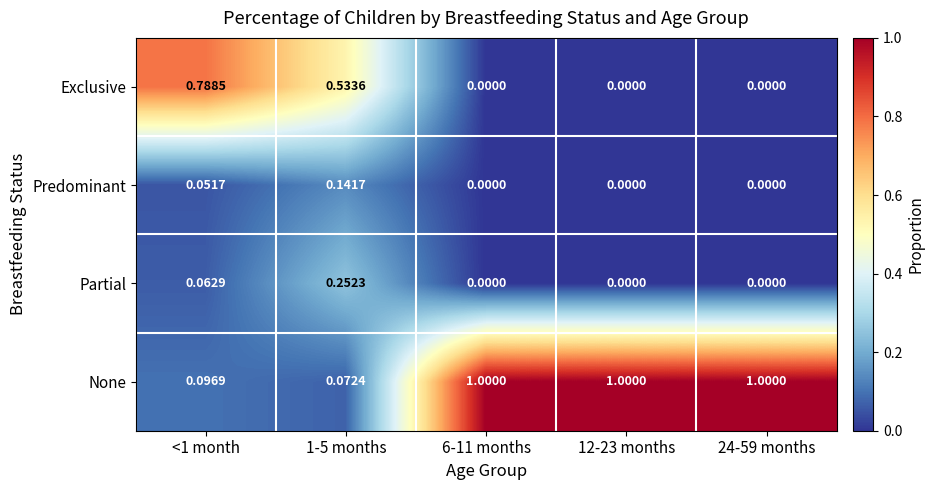

Which series has the largest total across all categories?

None